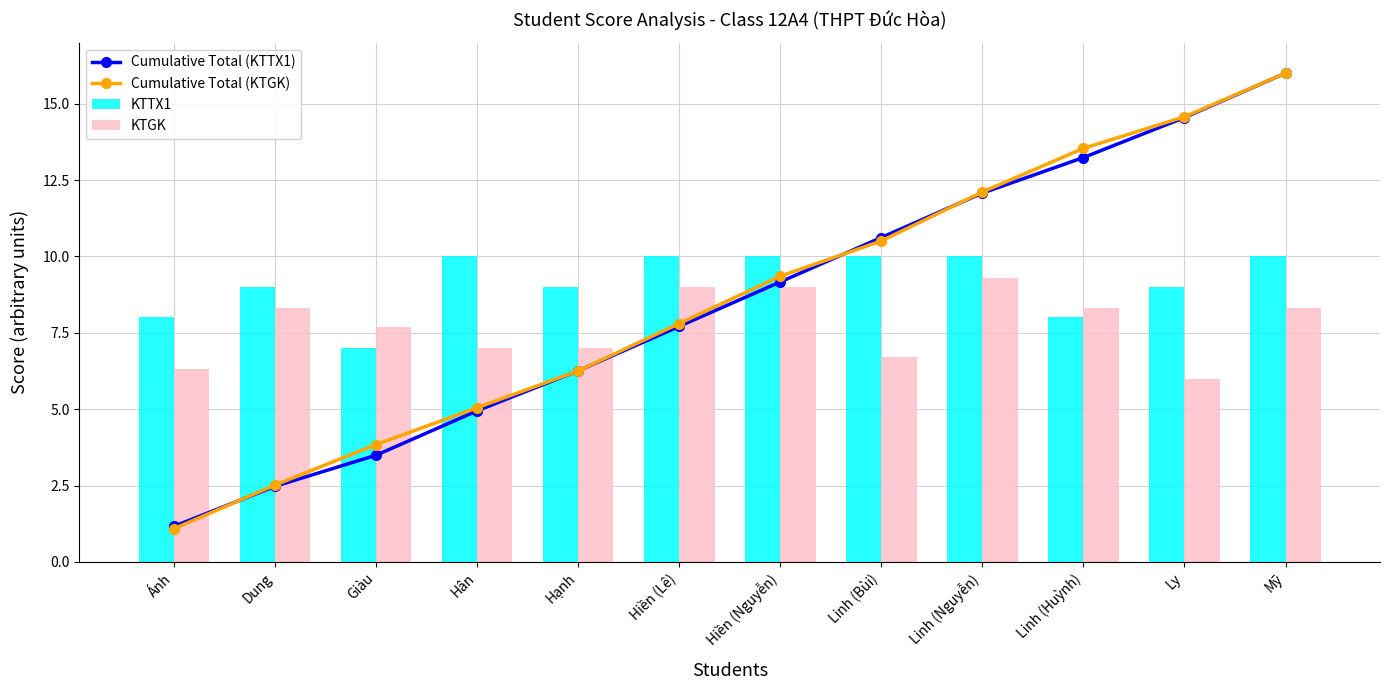

What is the lowest value of the KTTX1 series?

7.0